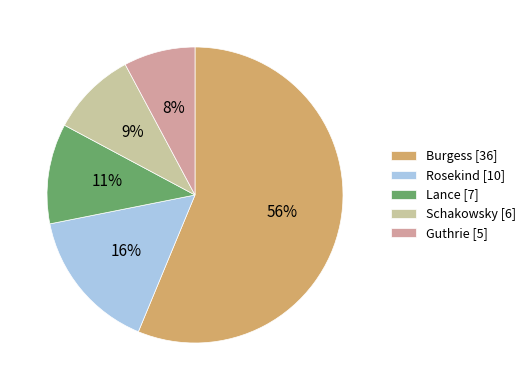

Which slice represents more than half of the pie?

Burgess